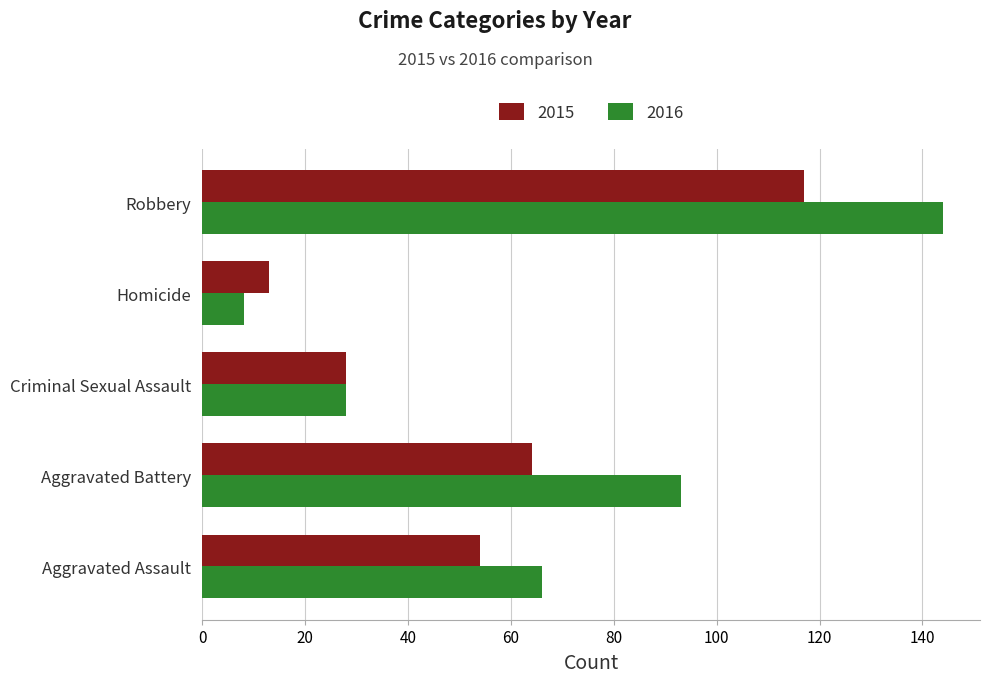

What is the spread (max minus min) of values at Robbery?

27